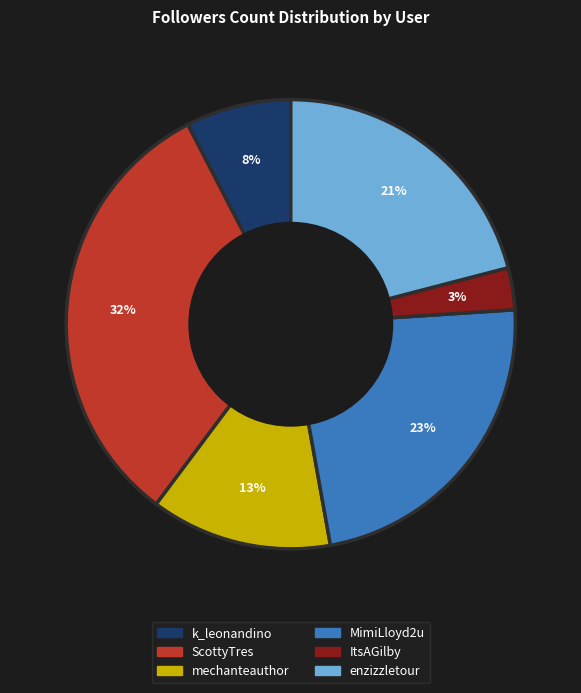

Count the number of slices in the pie.

6